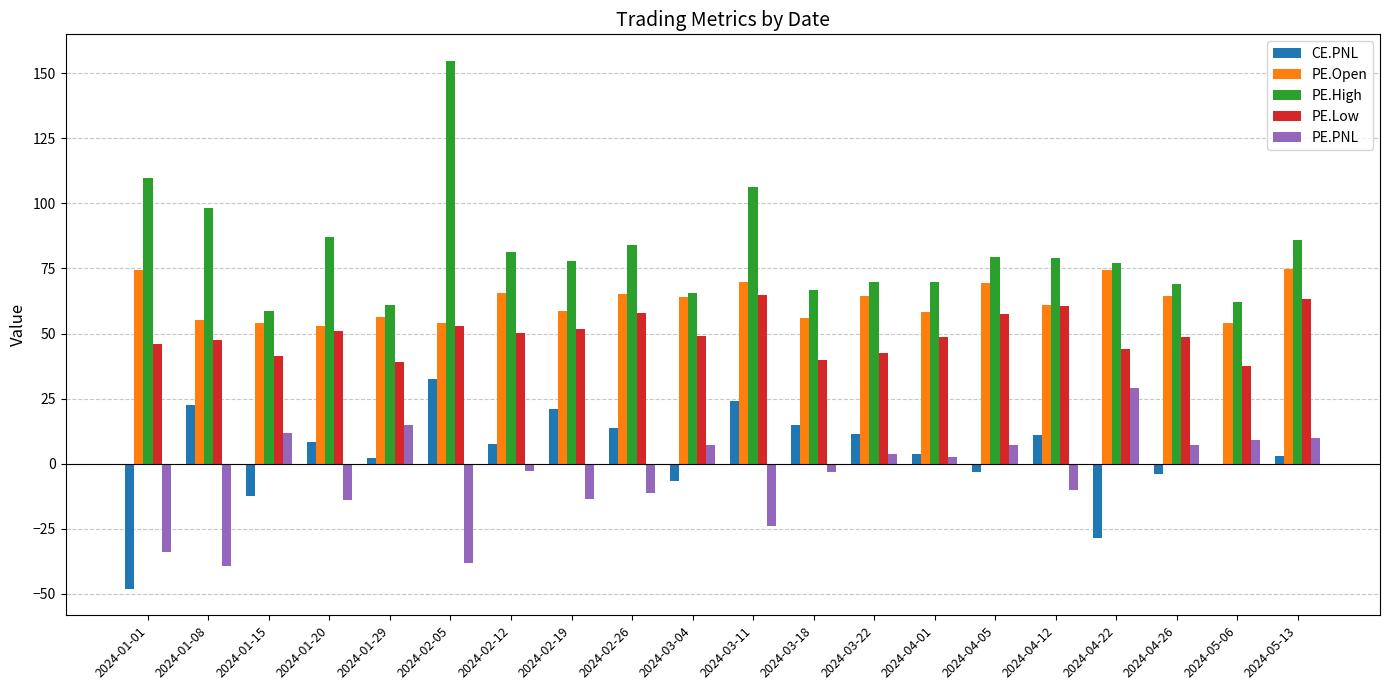

The value of PE.Low at 2024-04-05 is 18.1. True or false?

False